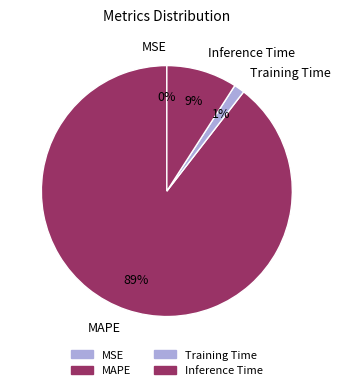

Which category accounts for the majority?

MAPE